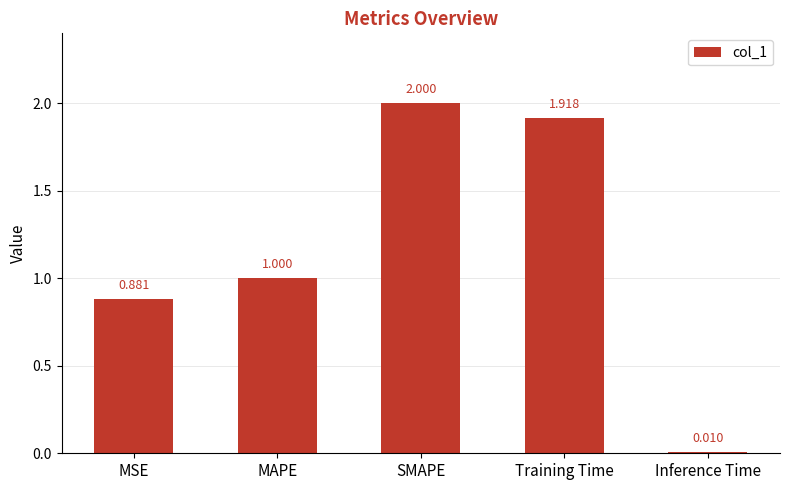

Which has a higher value, MSE or Training Time?

Training Time